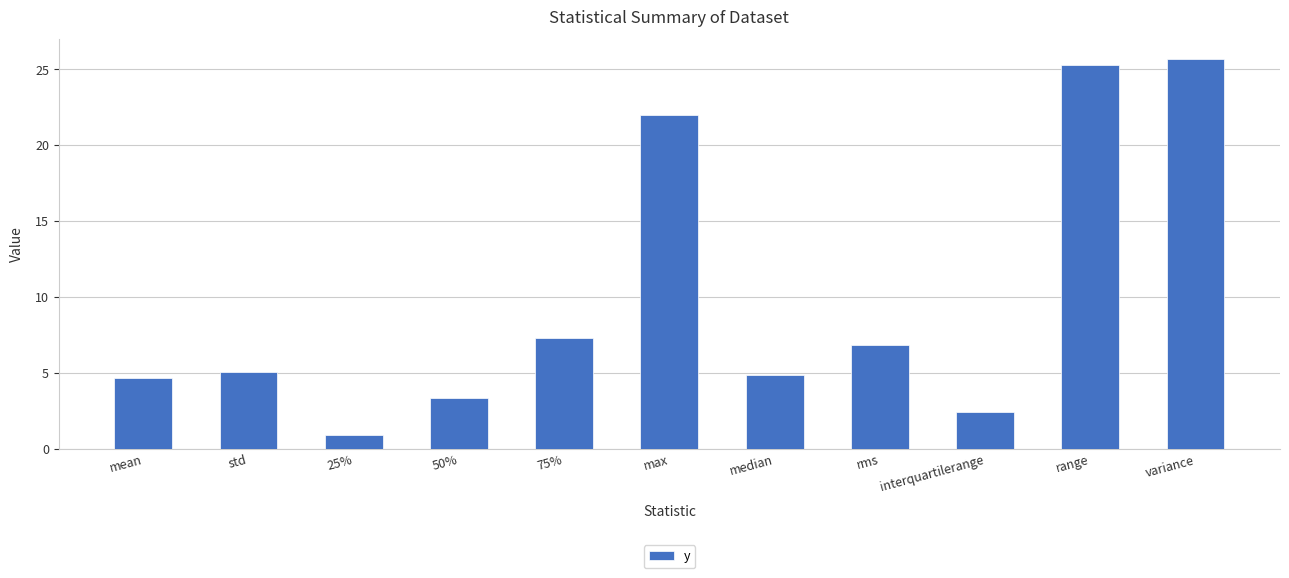

How many values are below 5?

5